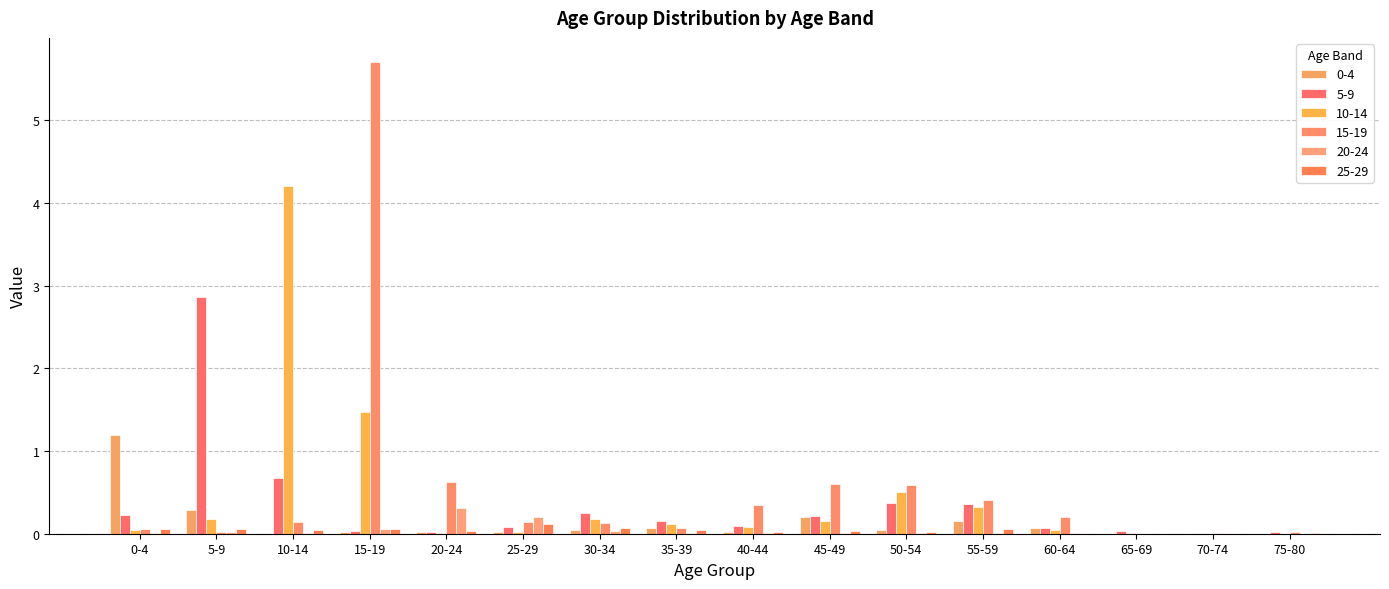

Is it true that 10-14 equals 0.0 at 0-4?

True